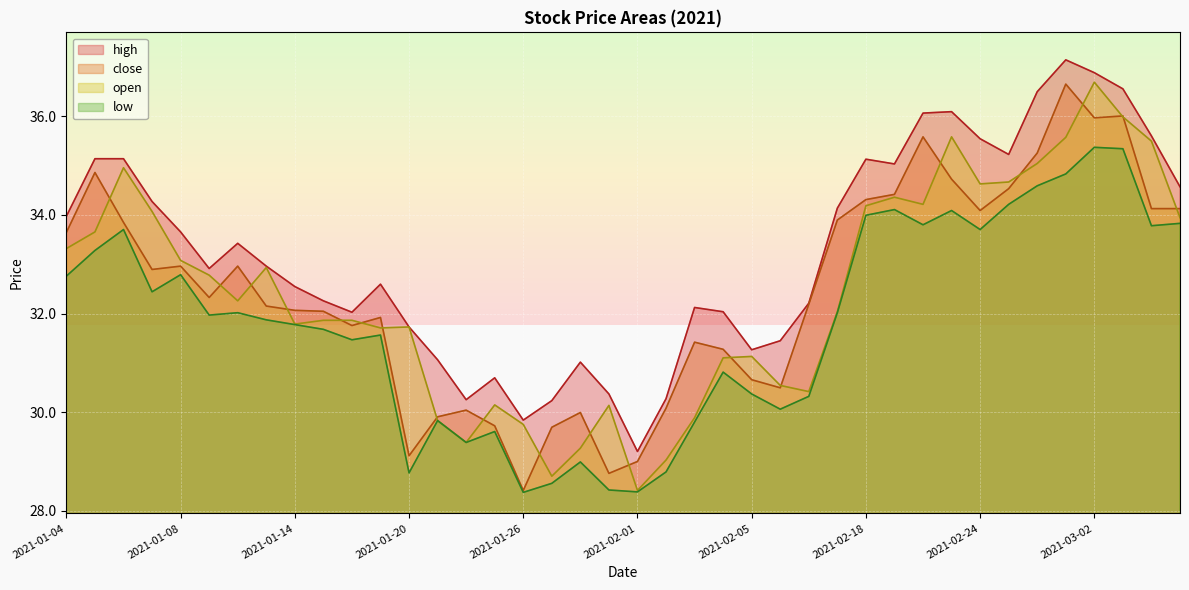

How many series are shown in this chart?

4